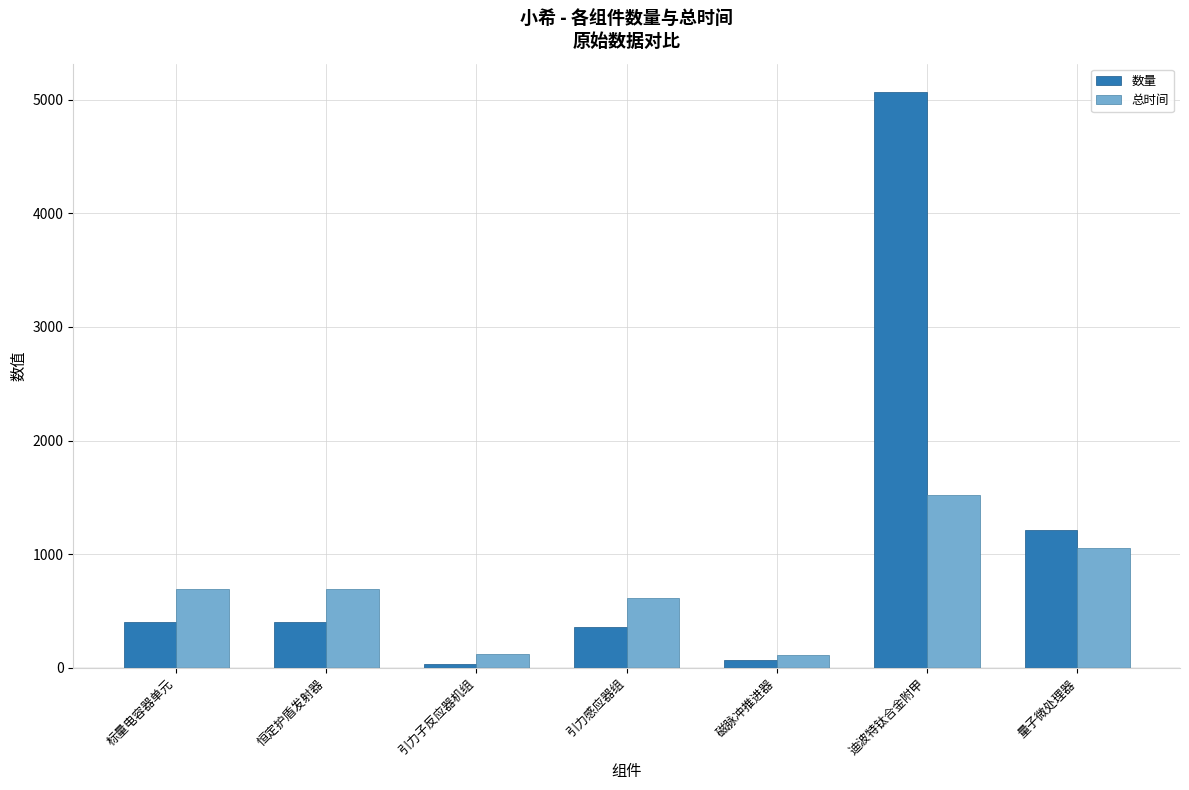

At 量子微处理器, list the series in order from largest to smallest.

数量, 总时间